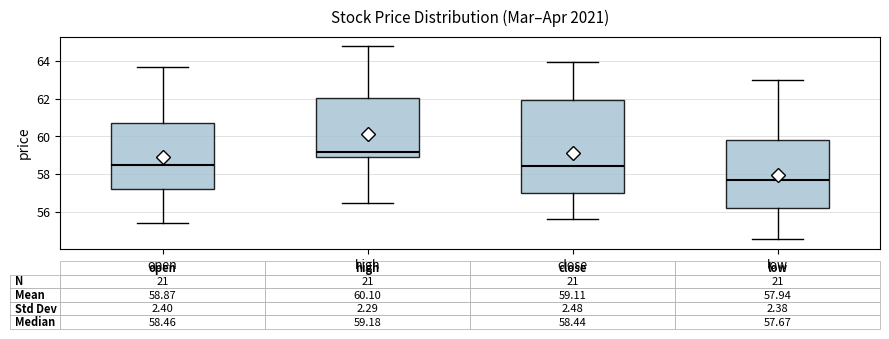

Which box's median line is the lowest?

low